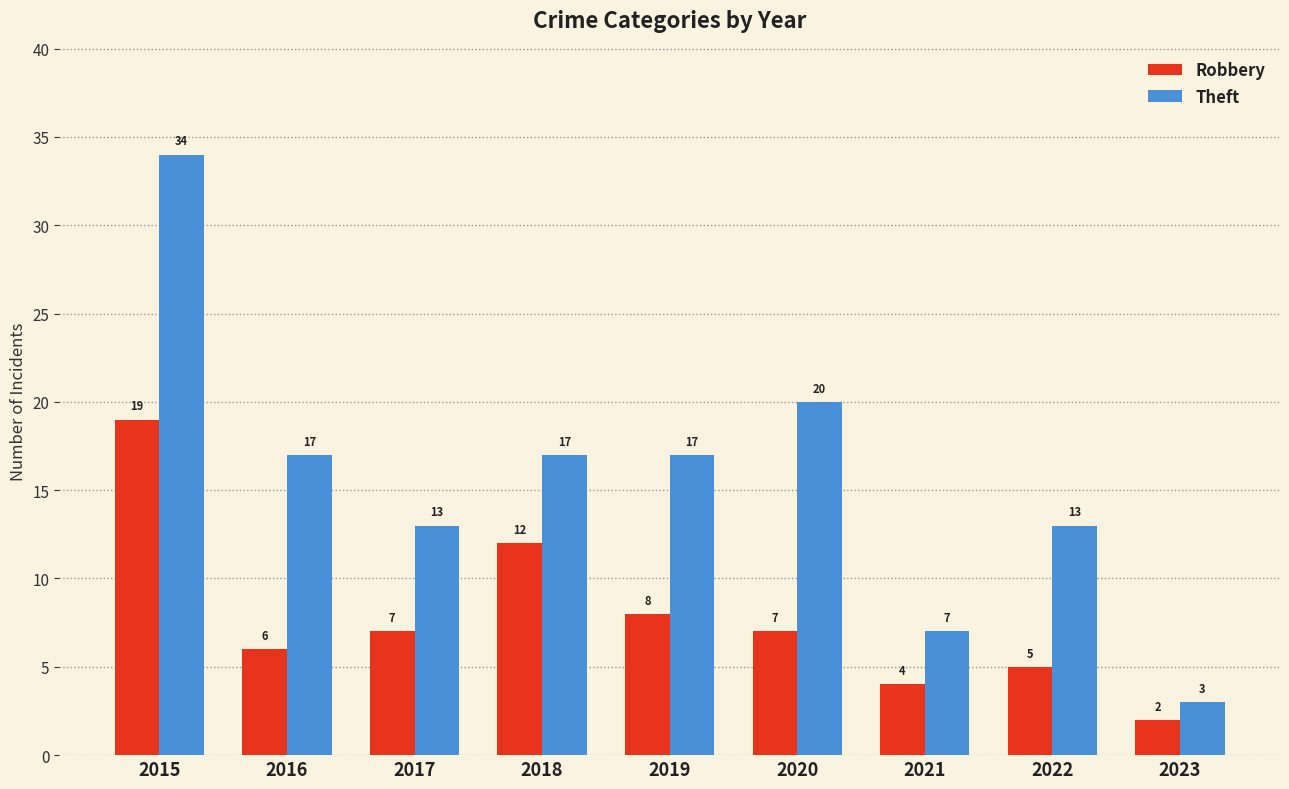

What is the difference between the maximum and minimum values in the Theft series?

31